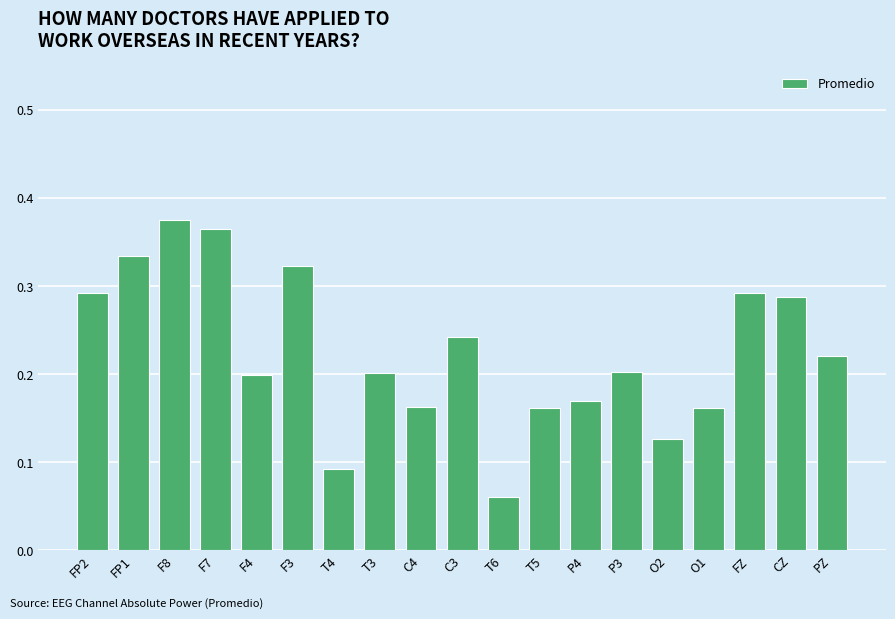

Is it true that the value at P4 is 0.2?

True